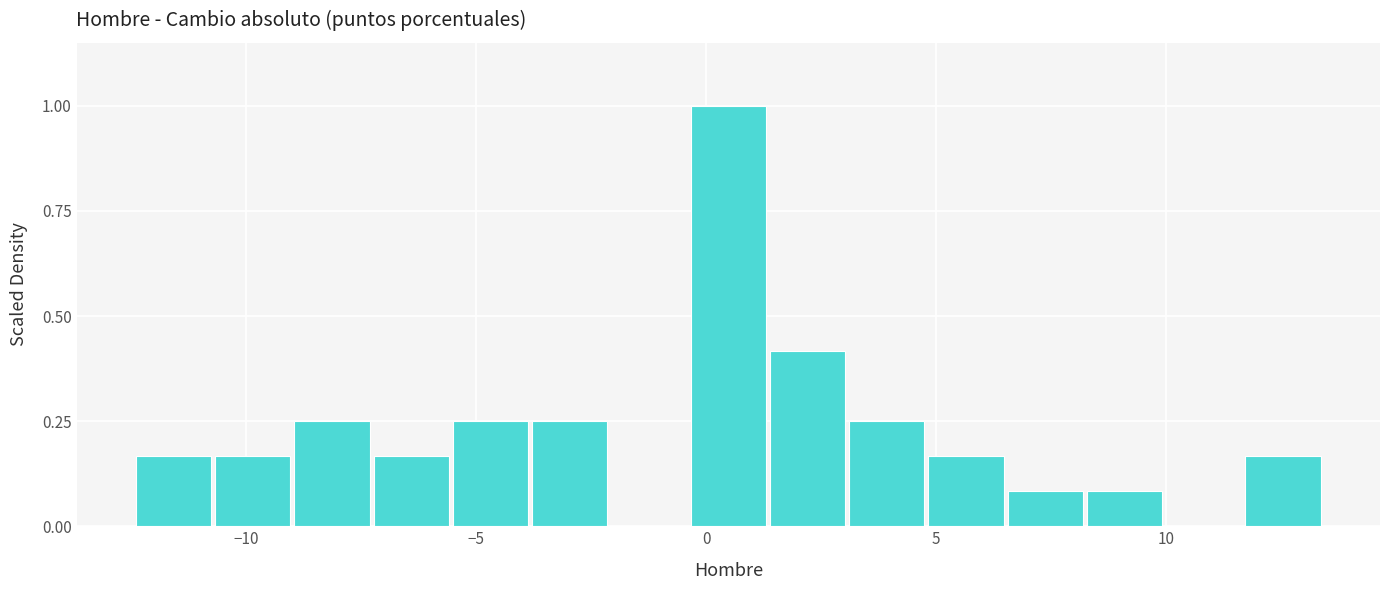

Read against the x-axis, roughly where is the centre of the tallest bar?

0.5